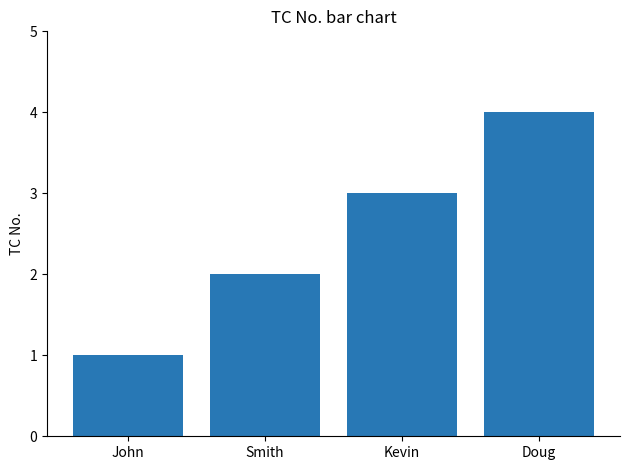

Rank the categories by value from highest to lowest.

Doug, Kevin, Smith, John